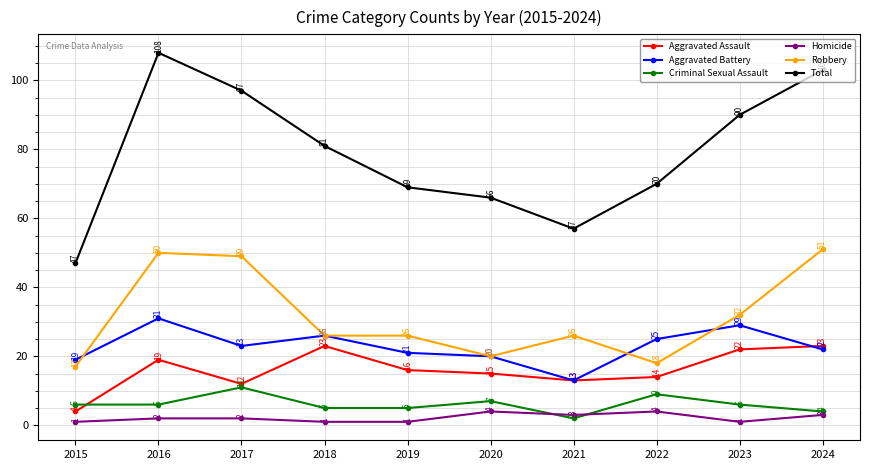

What is the minimum value for Aggravated Battery?

13